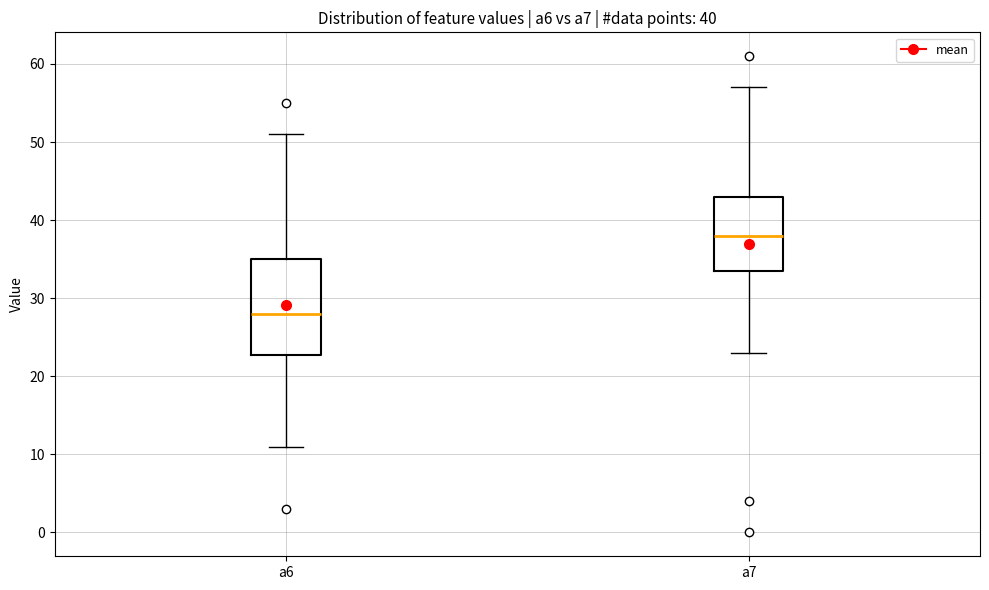

Which box's median line is the lowest?

a6